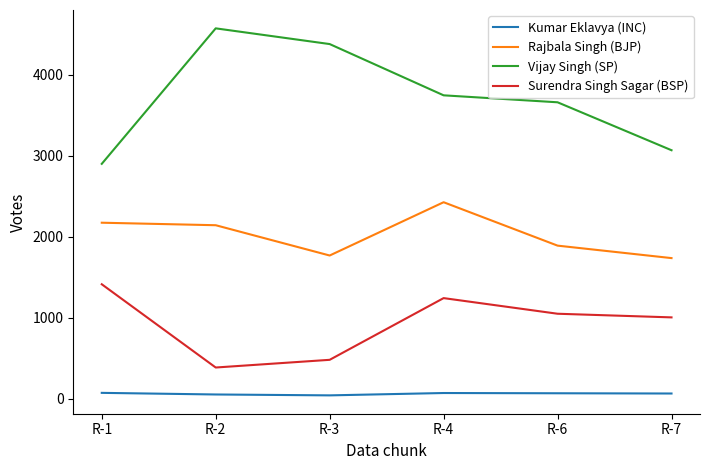

Is the value of Surendra Singh Sagar (BSP) at R-7 greater than the value of Rajbala Singh (BJP) at R-7?

No